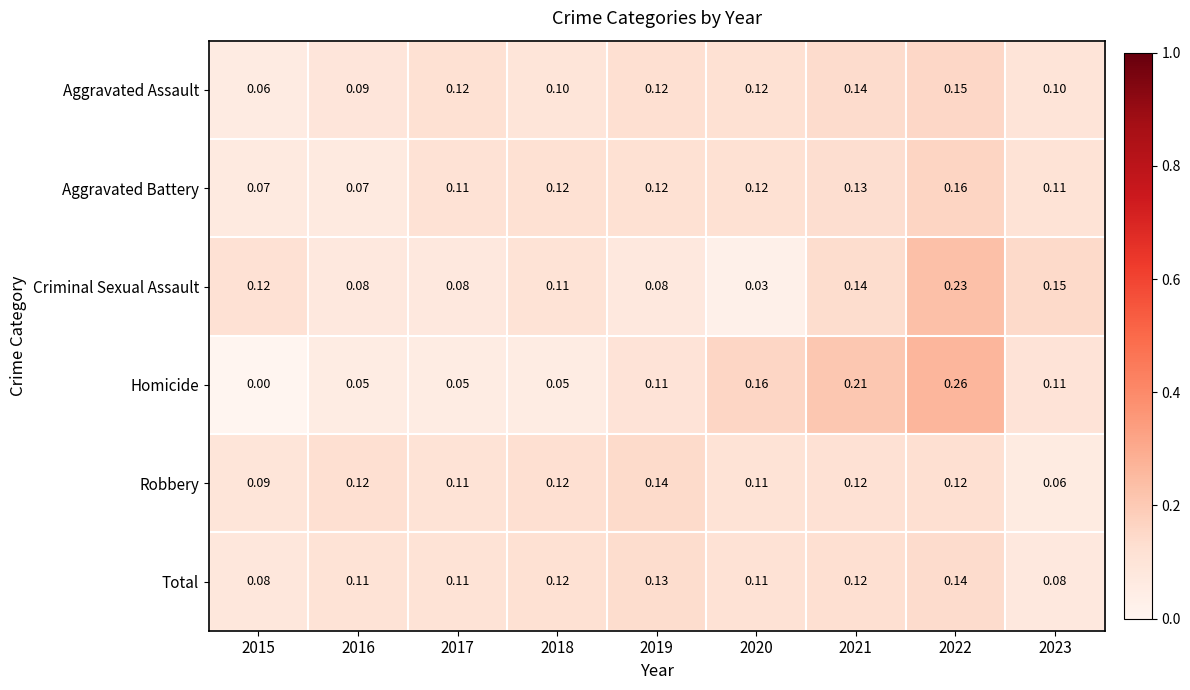

Which series has the largest total across all categories?

Criminal Sexual Assault